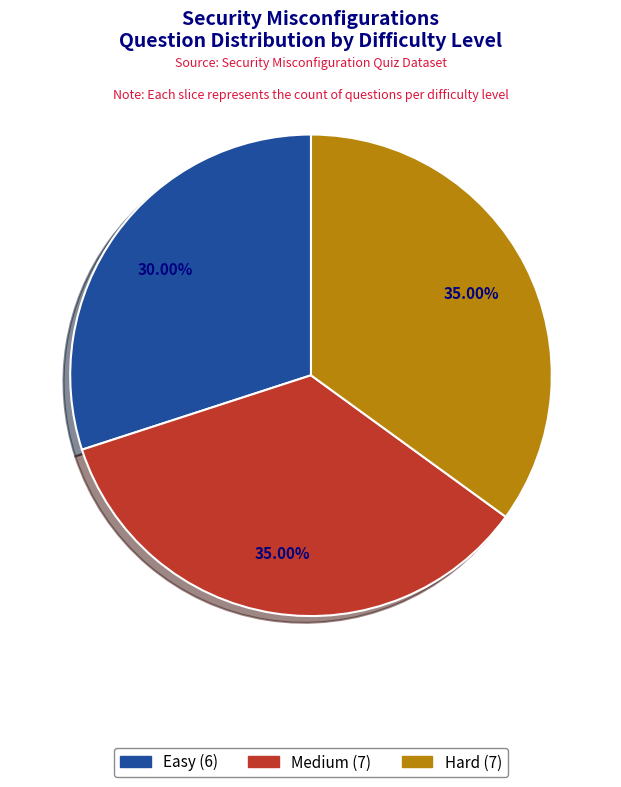

What is the total percentage of Medium and Hard?

70.0%